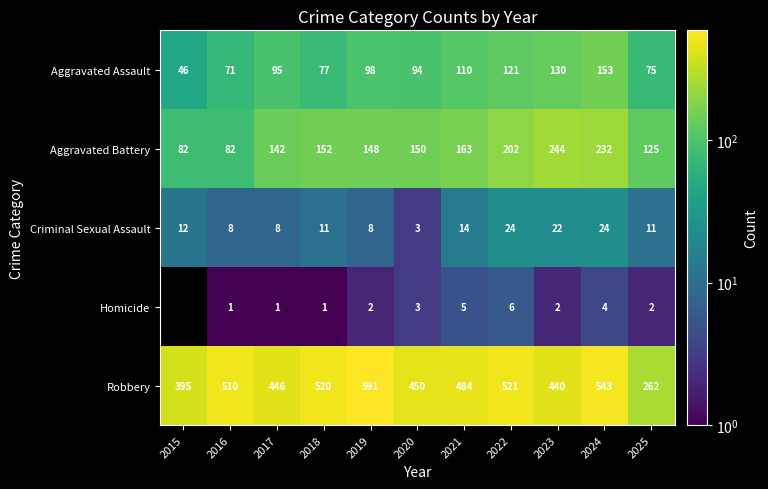

The value of Criminal Sexual Assault at 2016 is 5. True or false?

False